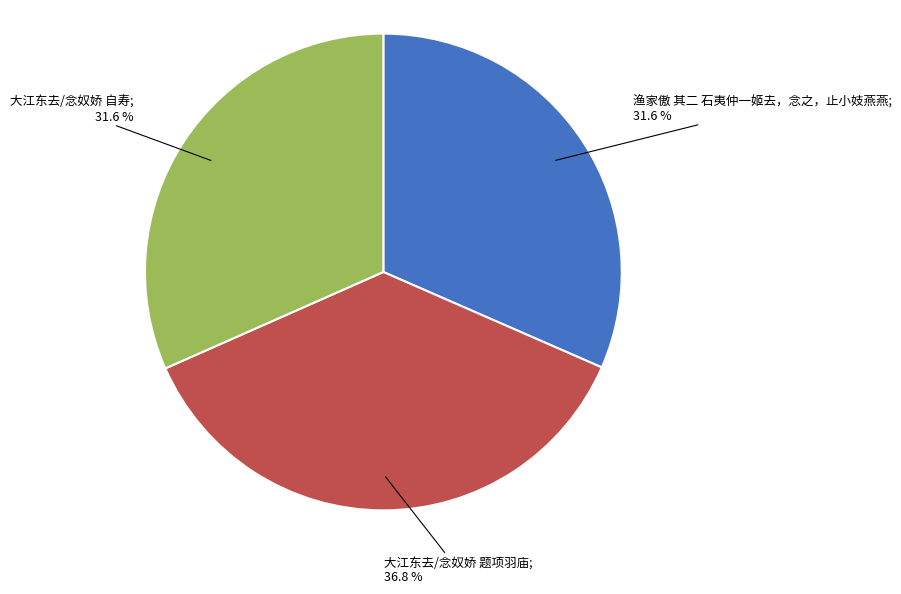

Is there any slice that represents more than half of the pie?

No